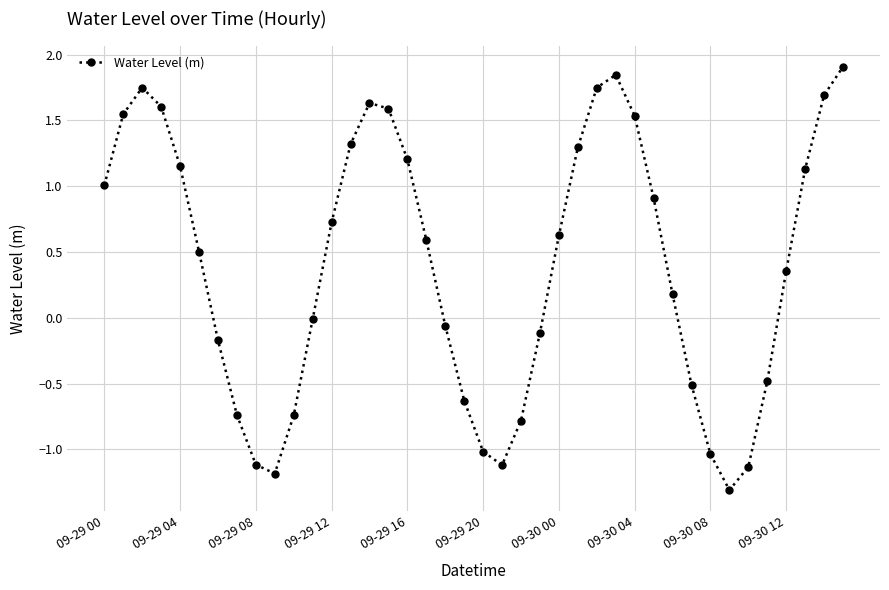

What is the difference between the maximum and minimum values?

3.2